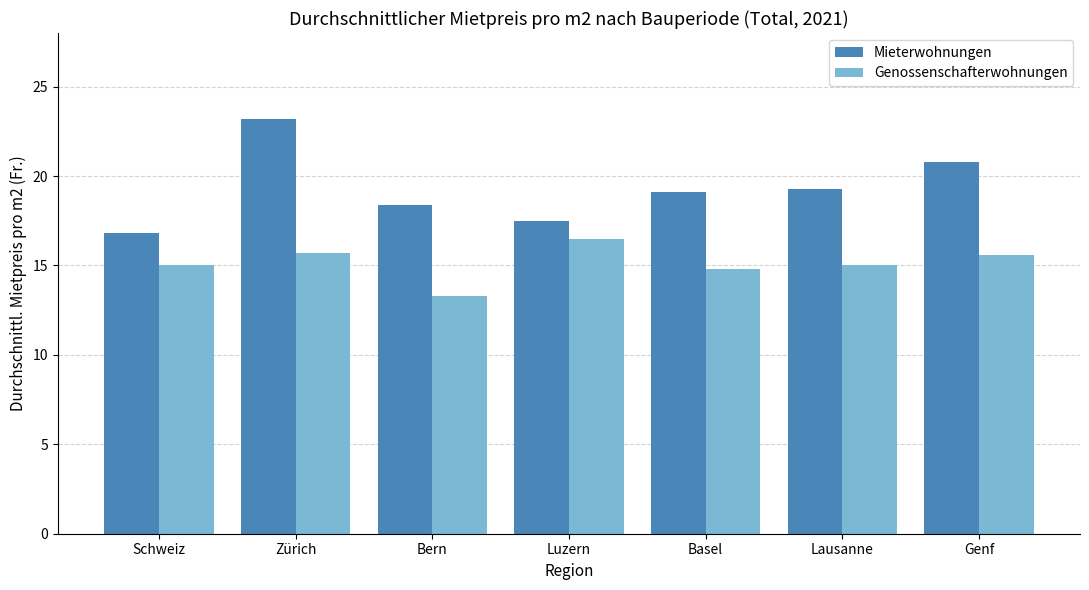

What is the difference between the maximum and minimum values in the Mieterwohnungen series?

6.4